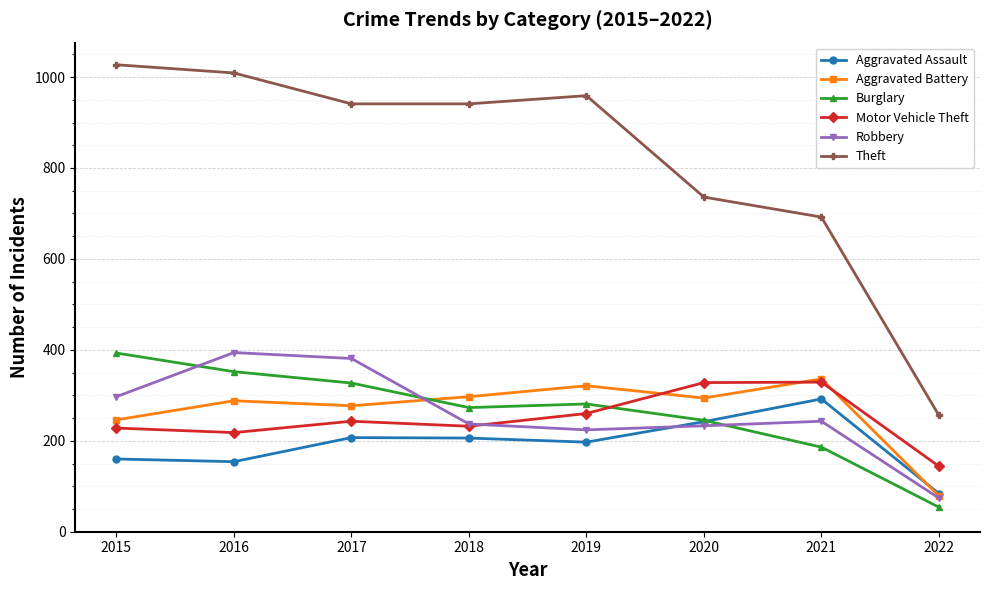

What is the lowest value of the Robbery series?

74